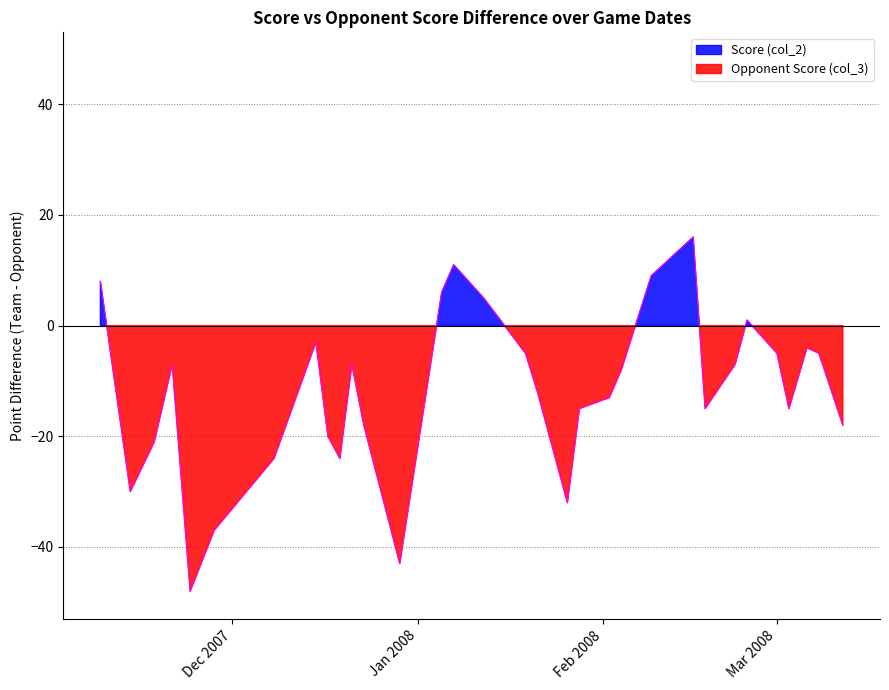

What is the difference between the second highest and minimum values in the Score (col_2) series?

44